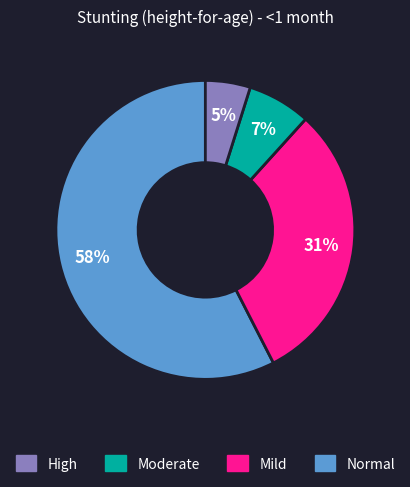

To the nearest percent, what is the average slice percentage?

25%